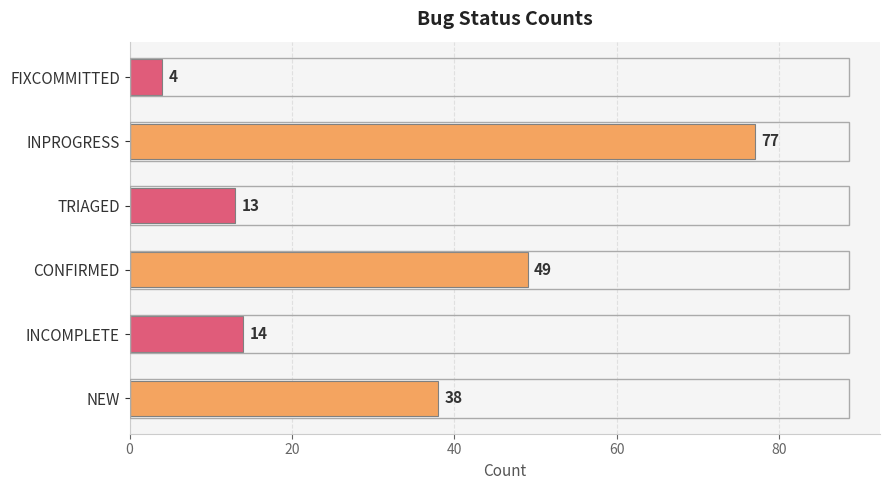

What is the difference between the maximum and minimum values?

73